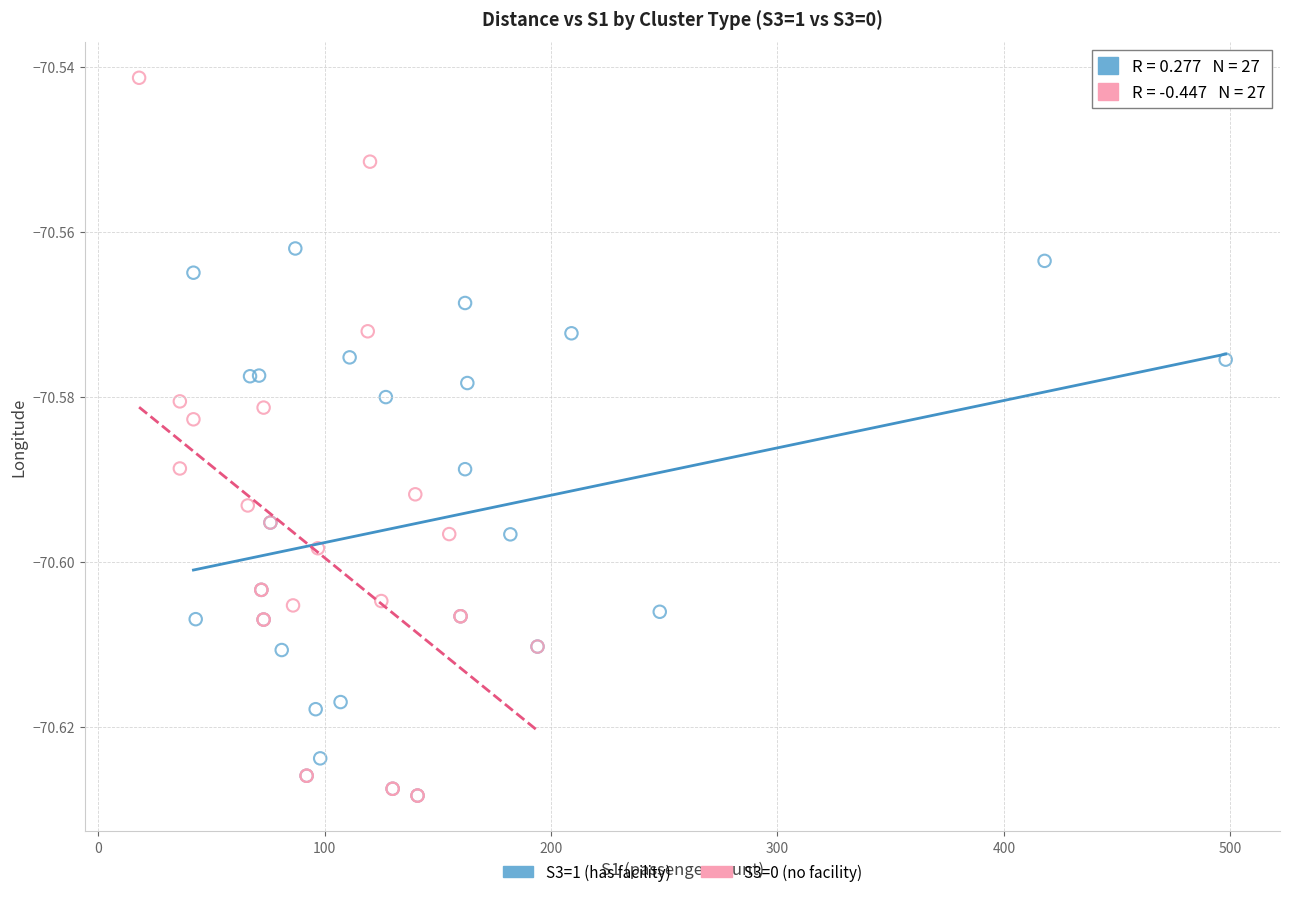

Which series has the widest spread of Y values?

S3=0 (no facility)